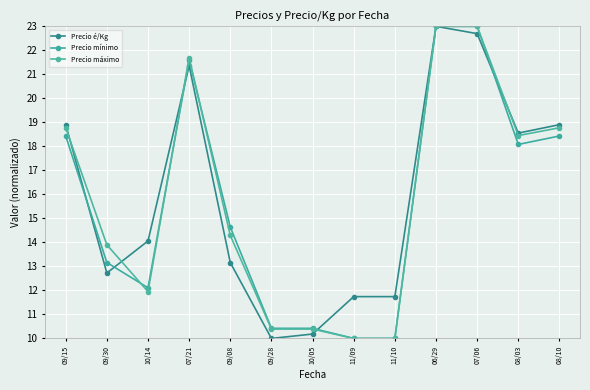

Which series changed the most between 07/21 and 11/09?

Precio máximo